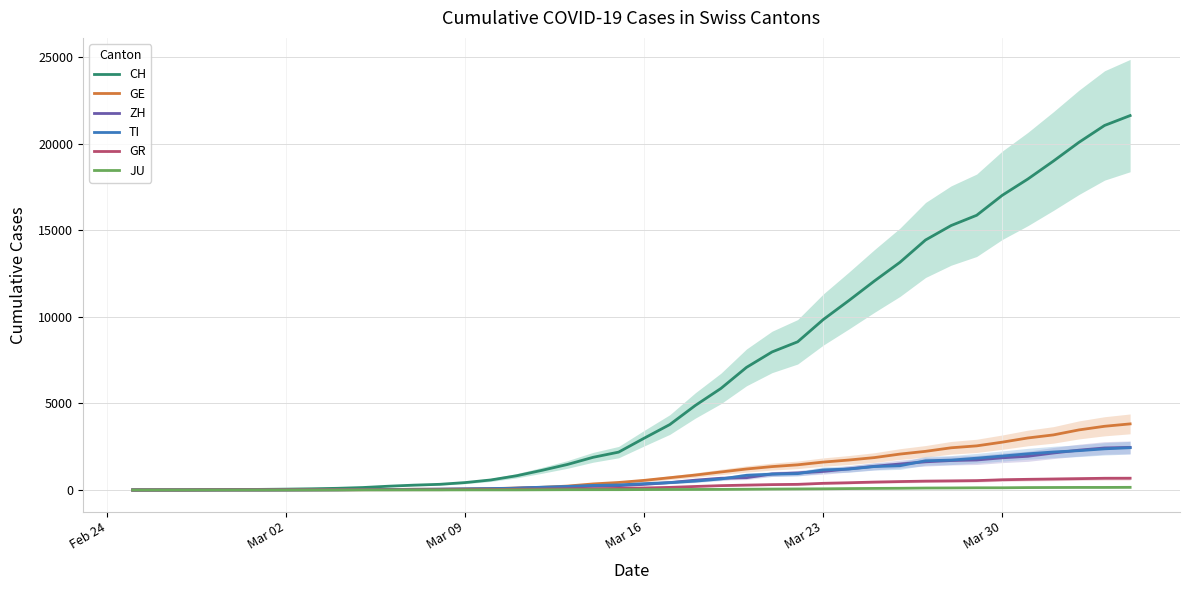

What are all the series names shown in the legend?

CH, GE, ZH, TI, GR, JU